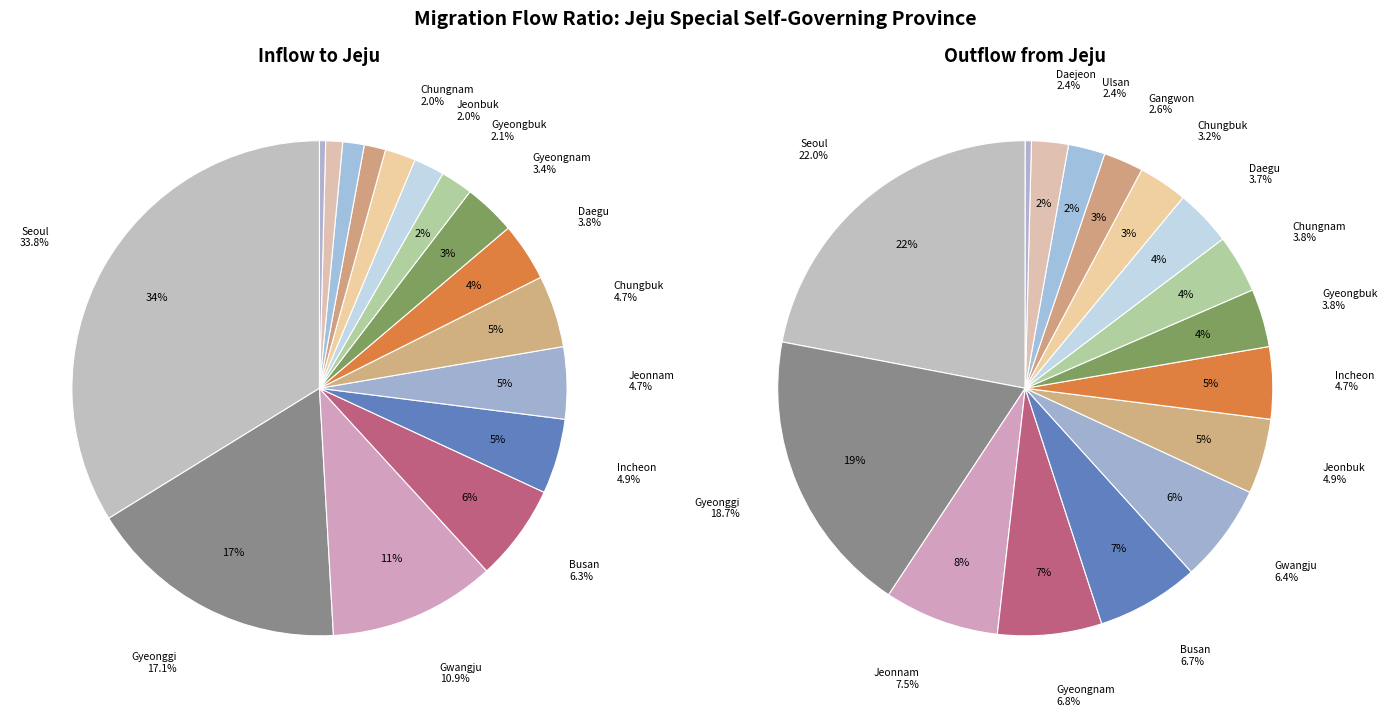

Rank the categories by outflow value from lowest to highest.

15, 13, 14, 12, 11, 10, 8, 9, 7, 6, 5, 4, 3, 2, 1, 0